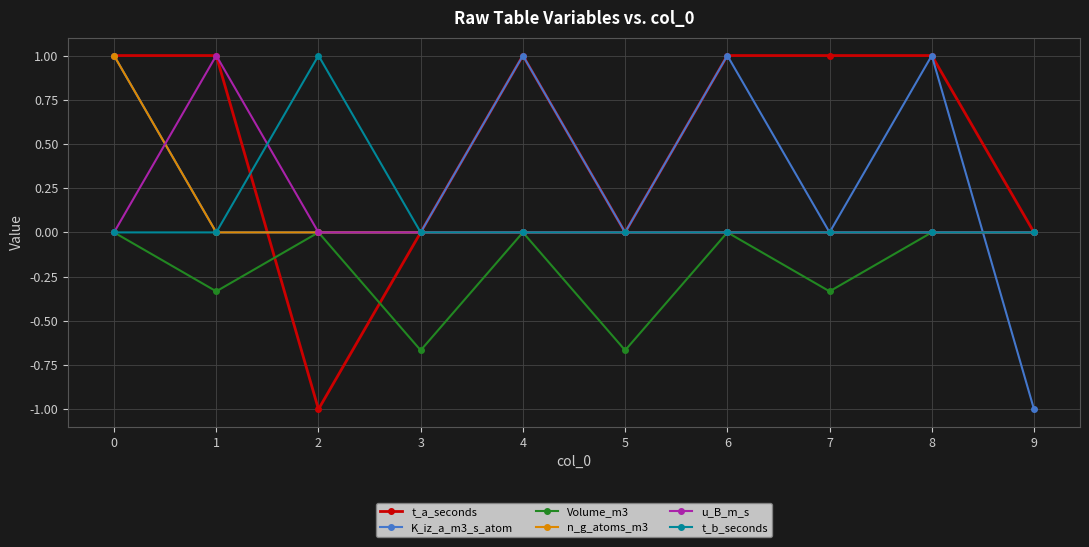

True or false: Volume_m3 has more than 0 interior local peaks.

True